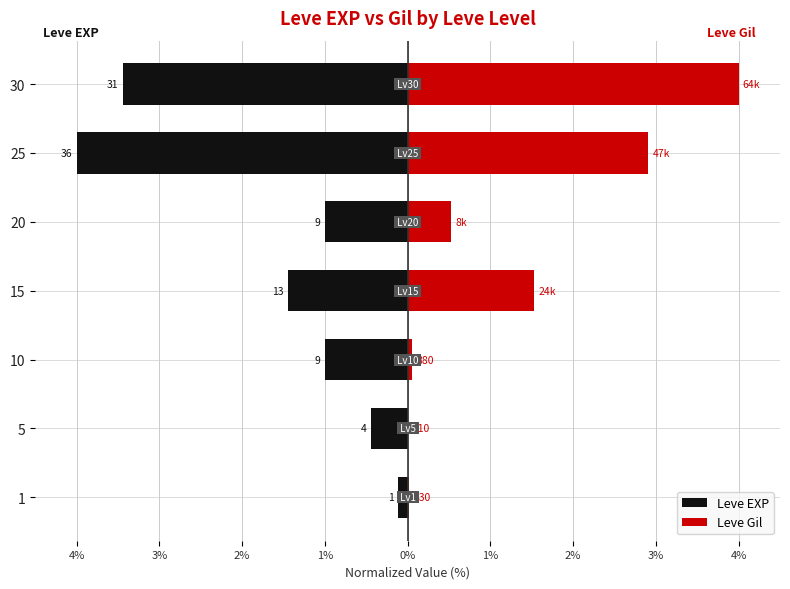

At how many categories does at least one series exceed 0?

7